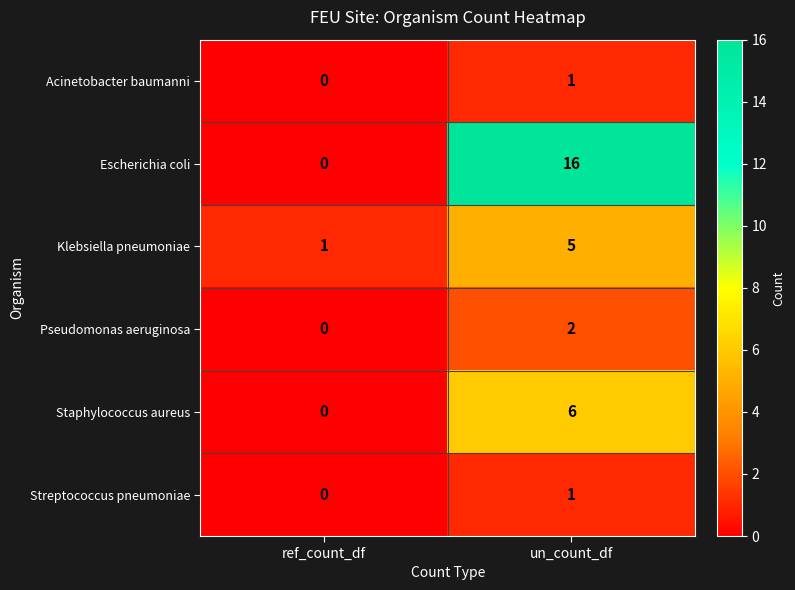

Which category has the lowest value across all series?

ref_count_df